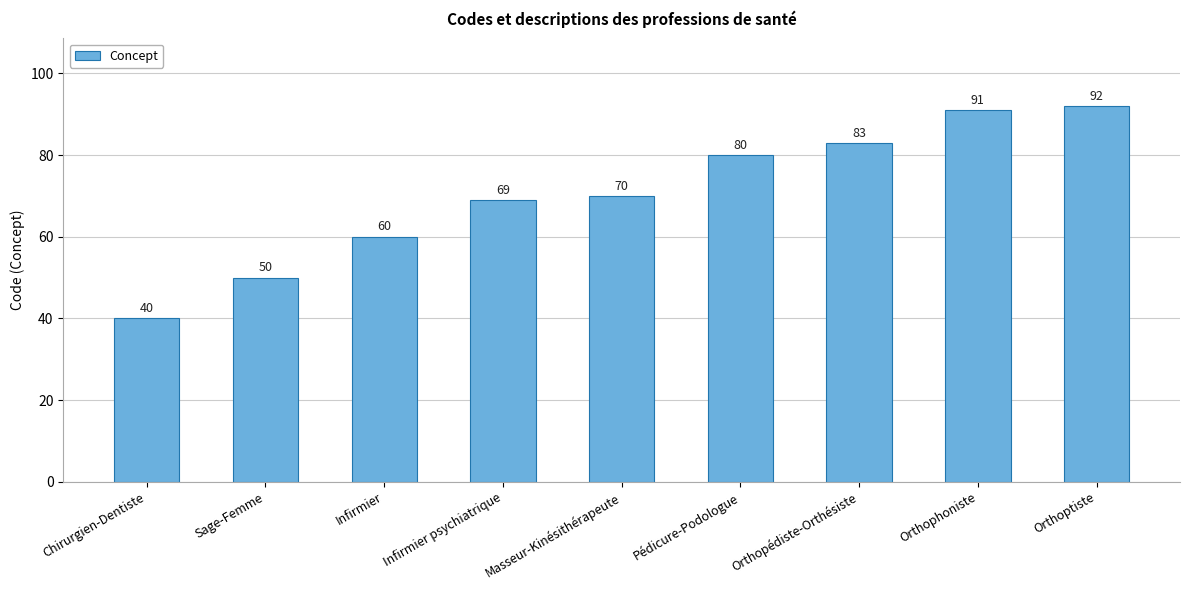

Reading right to left, transcribe all the data shown in this chart.

Orthoptiste=92	Orthophoniste=91	Orthopédiste-Orthésiste=83	Pédicure-Podologue=80	Masseur-Kinésithérapeute=70	Infirmier psychiatrique=69	Infirmier=60	Sage-Femme=50	Chirurgien-Dentiste=40